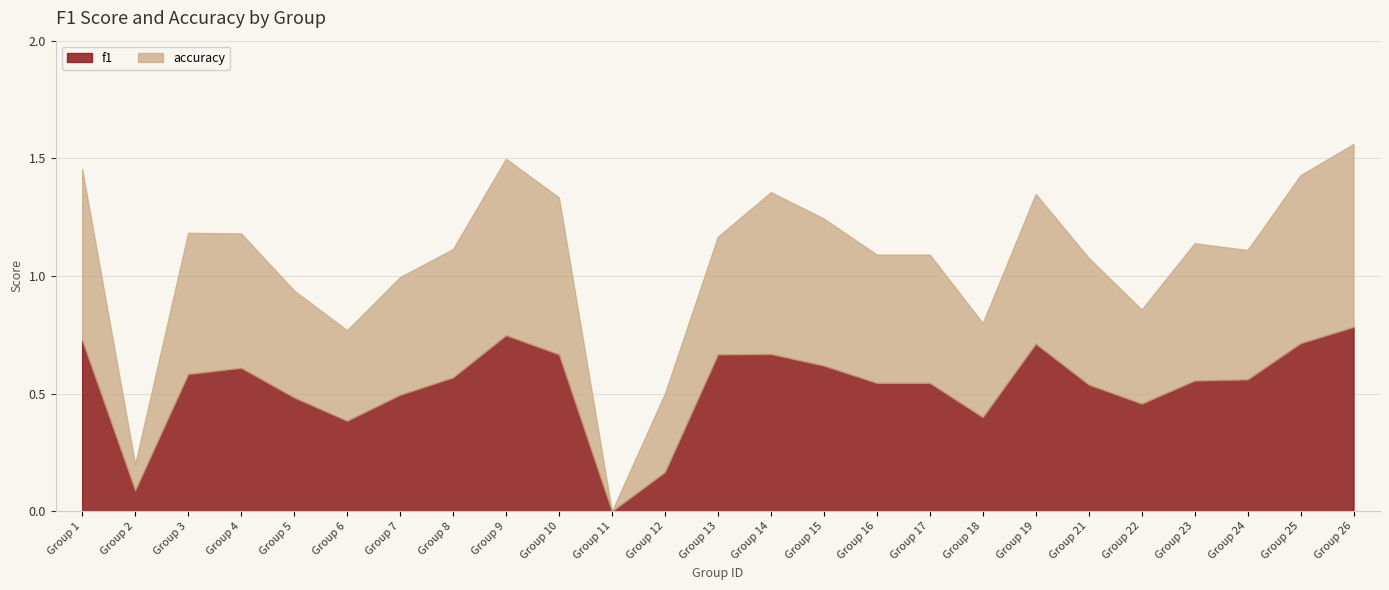

How many series are shown in this chart?

2